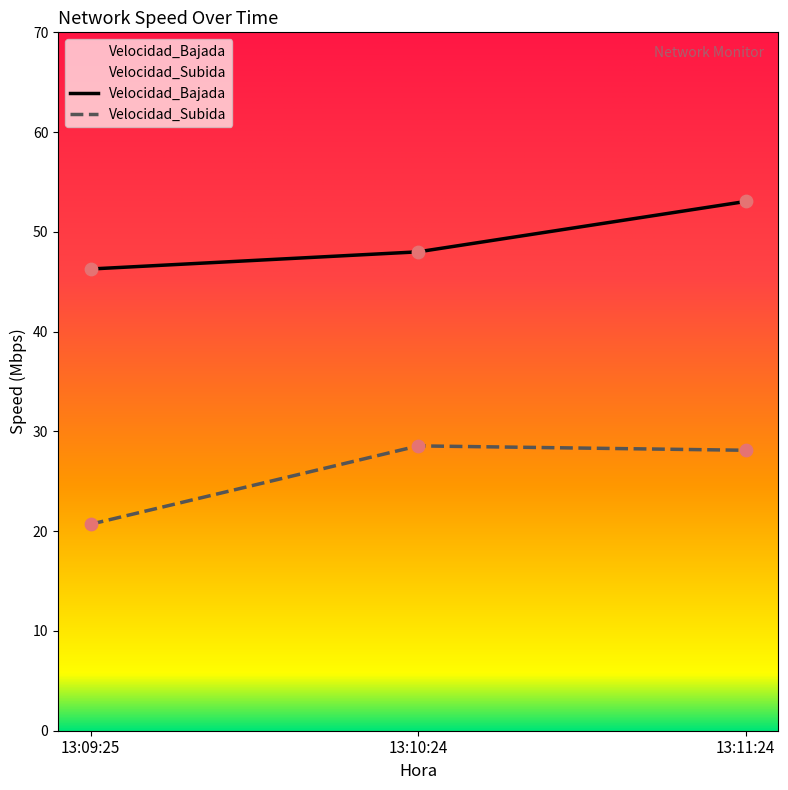

Is the value of Velocidad_Bajada at 13:09:25 greater than the value of Velocidad_Subida at 13:10:24?

Yes